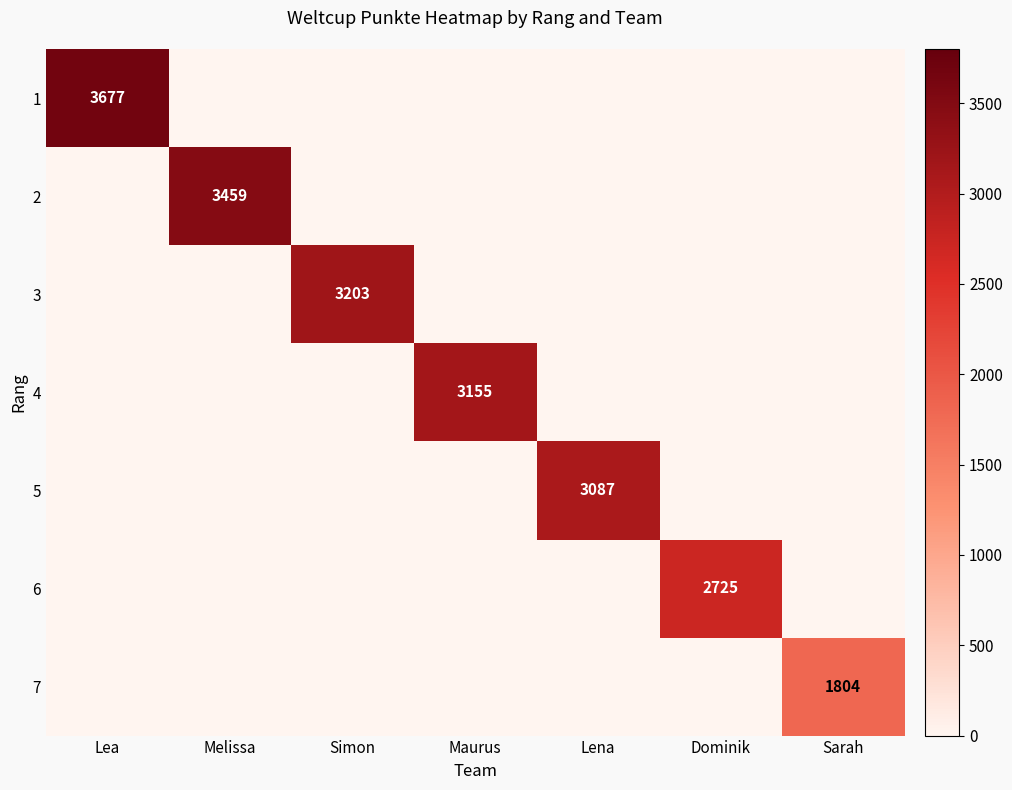

The 7 series shows 2509 at Sarah. True or false?

False